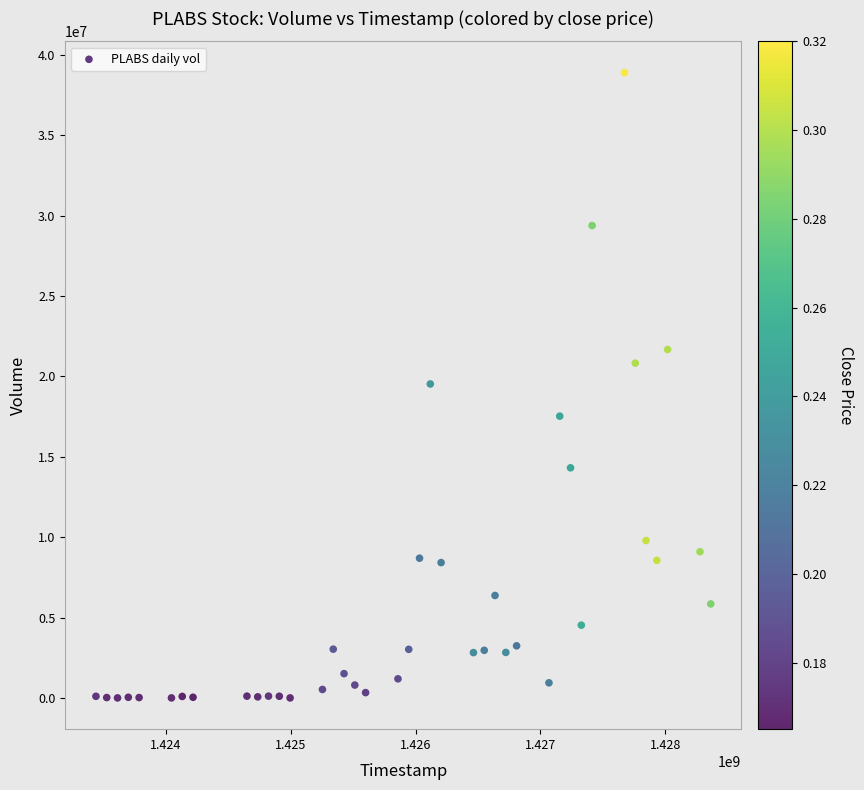

What is the range of X values (max minus min)?

4924800